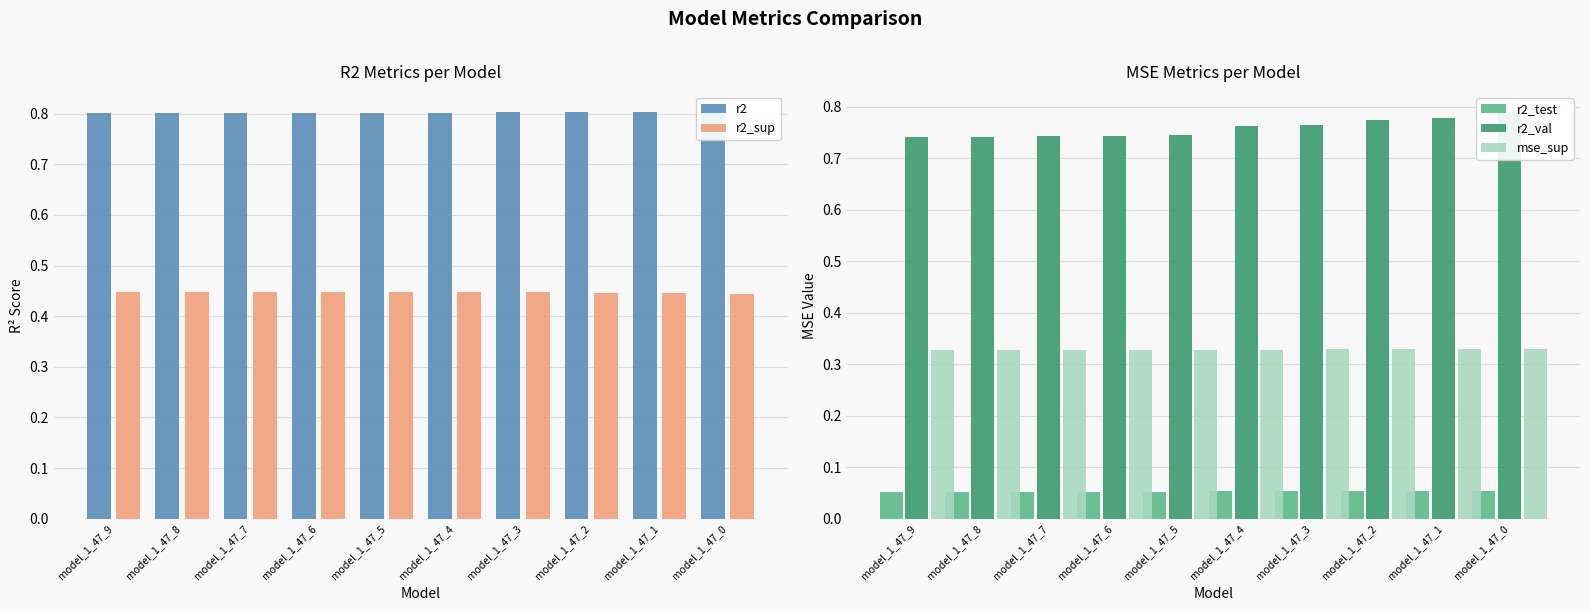

How many distinct data groups are displayed?

5